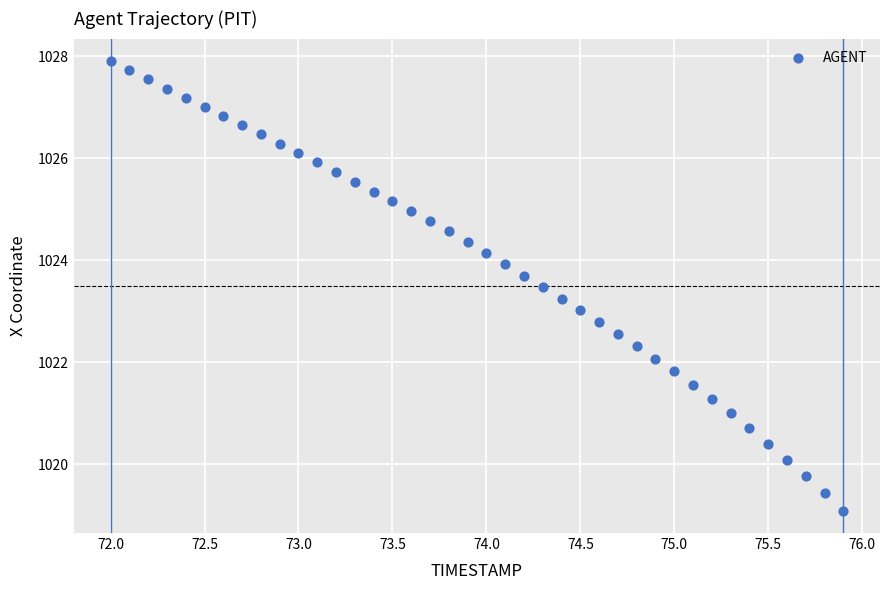

What is the range of Y values (max minus min)?

8.8